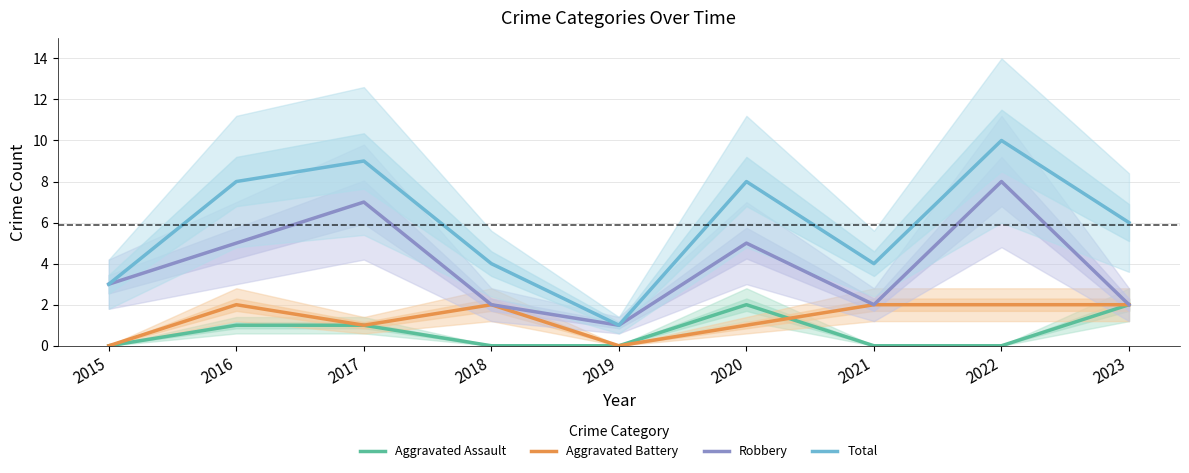

True or false: Total and Aggravated Assault intersect in this chart.

False